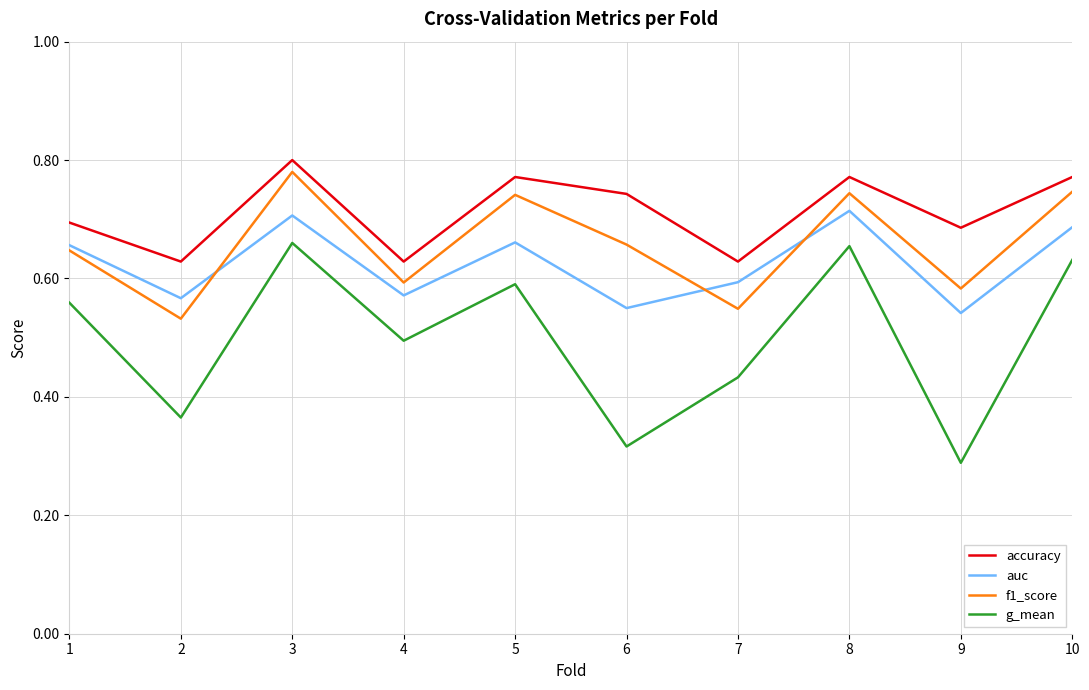

Rank the series by their maximum value, from lowest to highest.

g_mean, auc, f1_score, accuracy